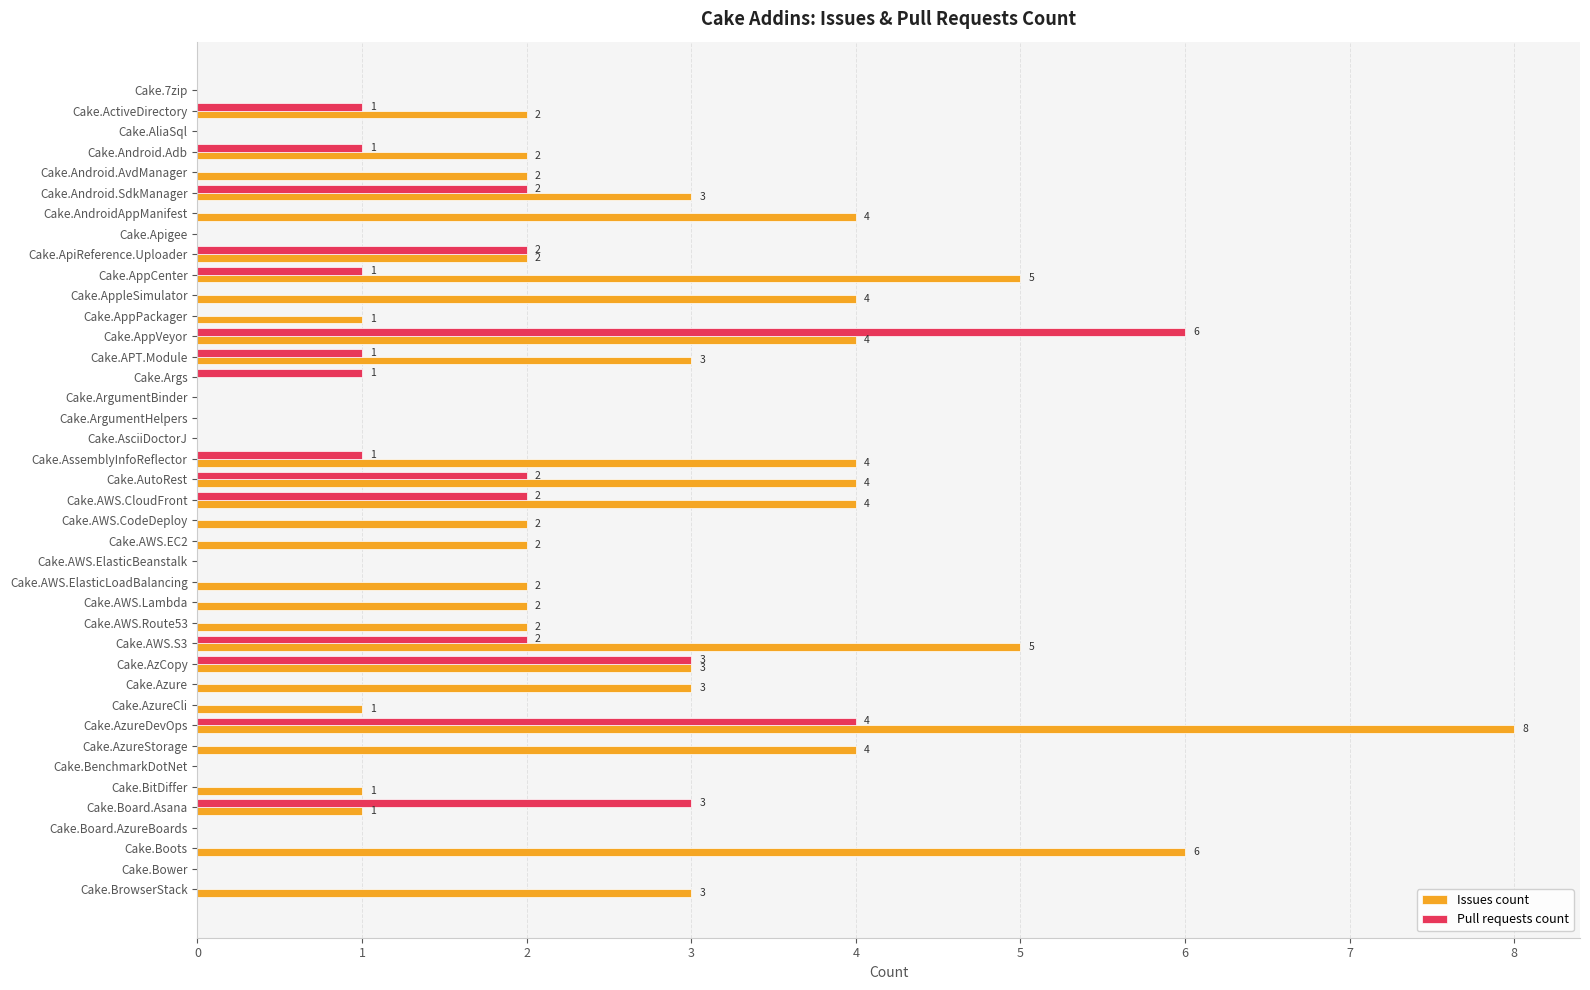

Count the number of categories in the chart.

40